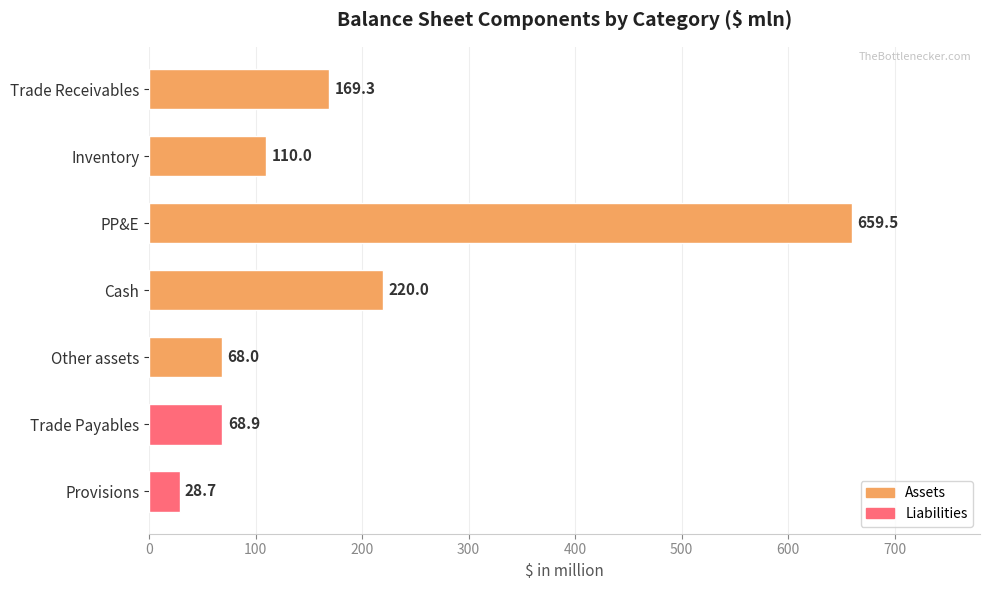

Is it true that the value at Inventory is 181.9?

False